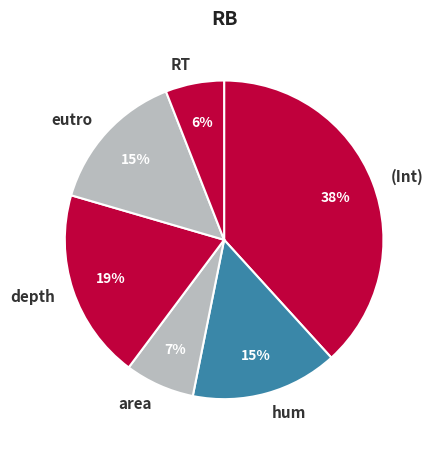

How many slices are in this pie chart?

6